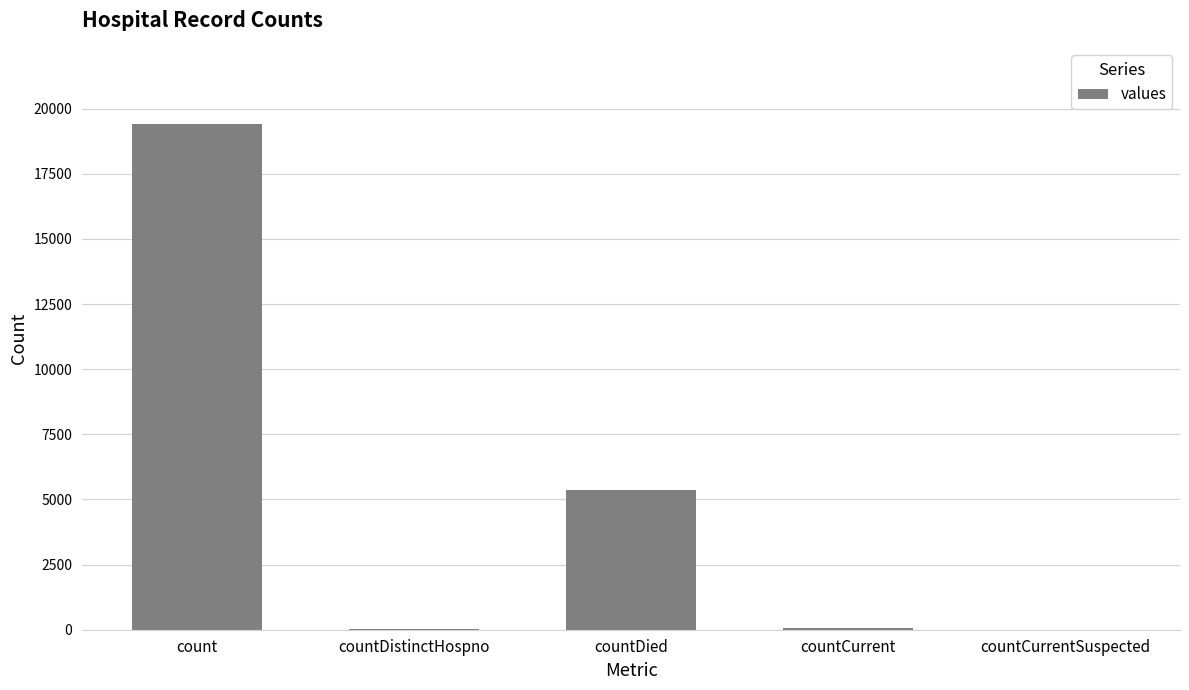

Are the bars horizontal?

No